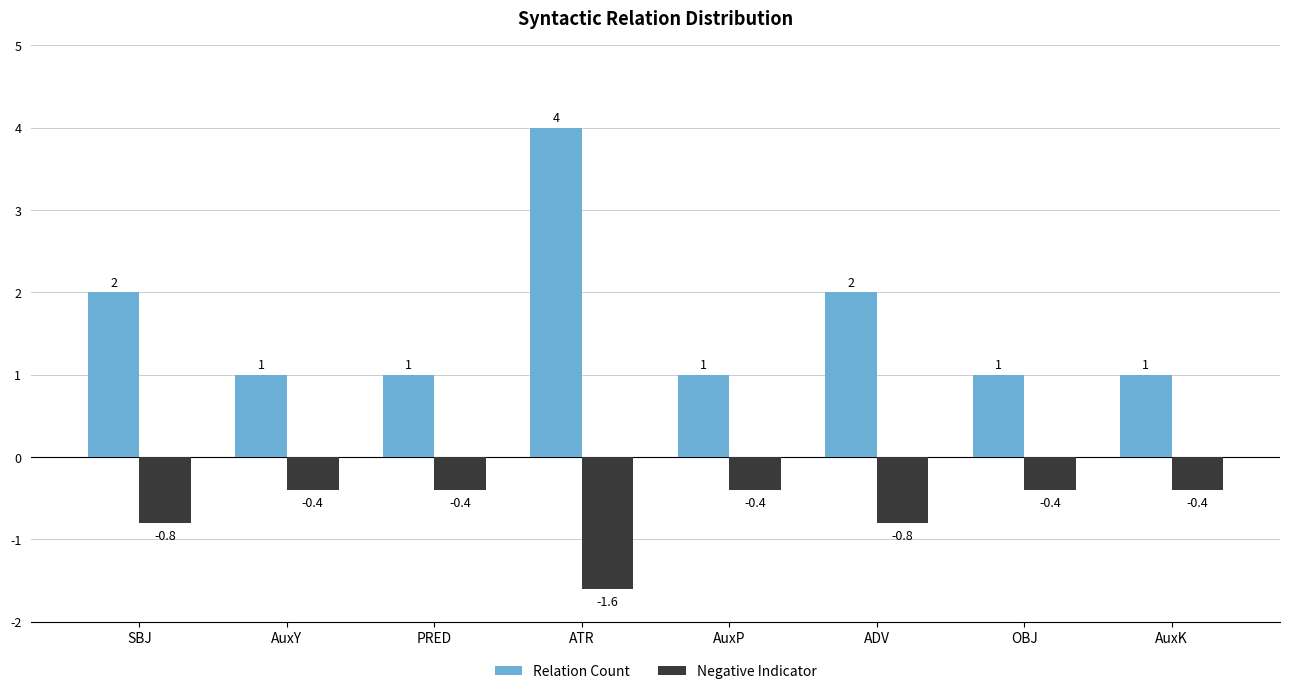

What position from the right is AuxK?

1